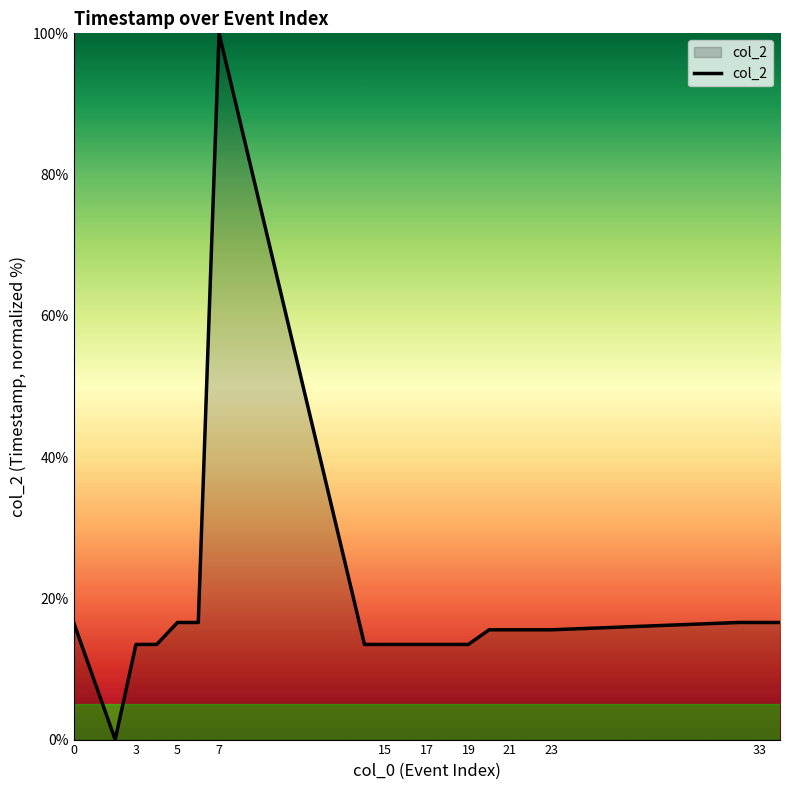

Reading left to right, transcribe all the data shown in this chart.

16.6	0.0	13.5	13.5	16.6	16.6	100.0	13.5	13.5	13.5	13.5	13.5	13.5	15.5	15.5	15.5	15.5	16.6	16.6	16.6